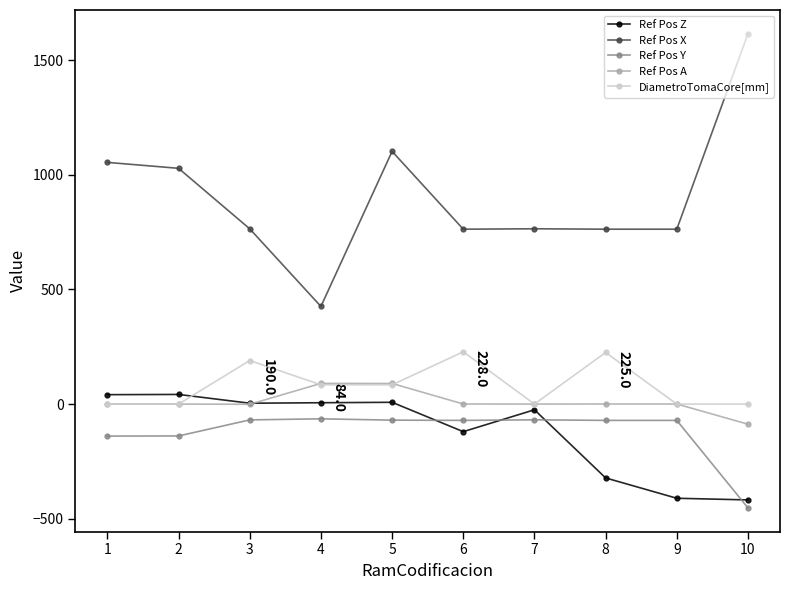

Which series changed the most between 1 and 7?

Ref Pos X